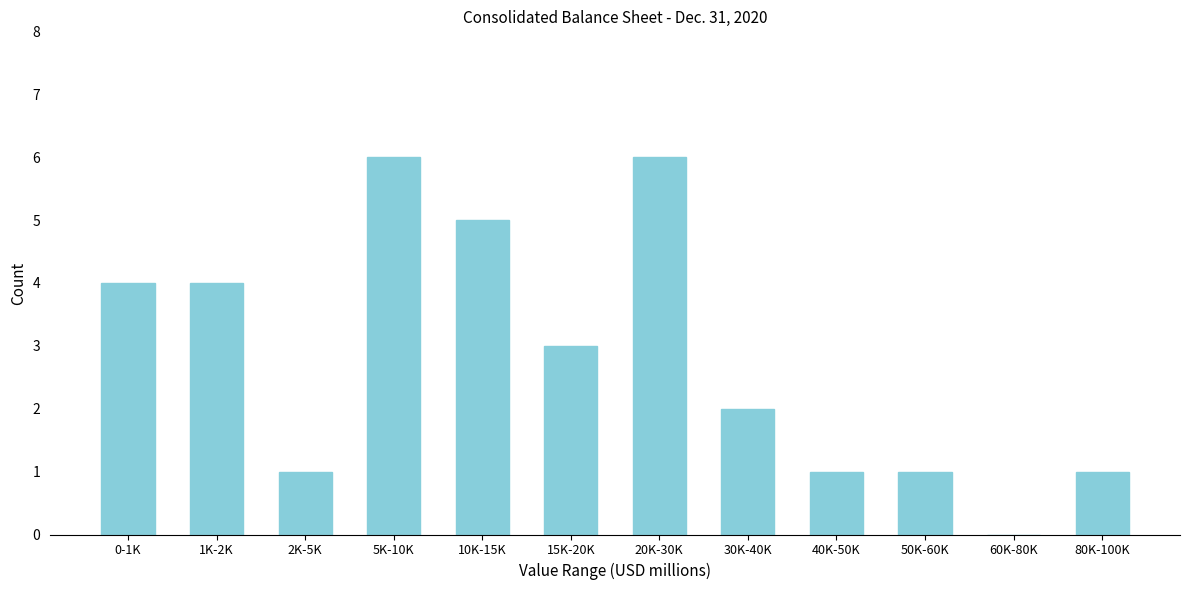

Reading left to right, what are all the values shown in this chart?

0-1K=4	1K-2K=4	2K-5K=1	5K-10K=6	10K-15K=5	15K-20K=3	20K-30K=6	30K-40K=2	40K-50K=1	50K-60K=1	60K-80K=0	80K-100K=1